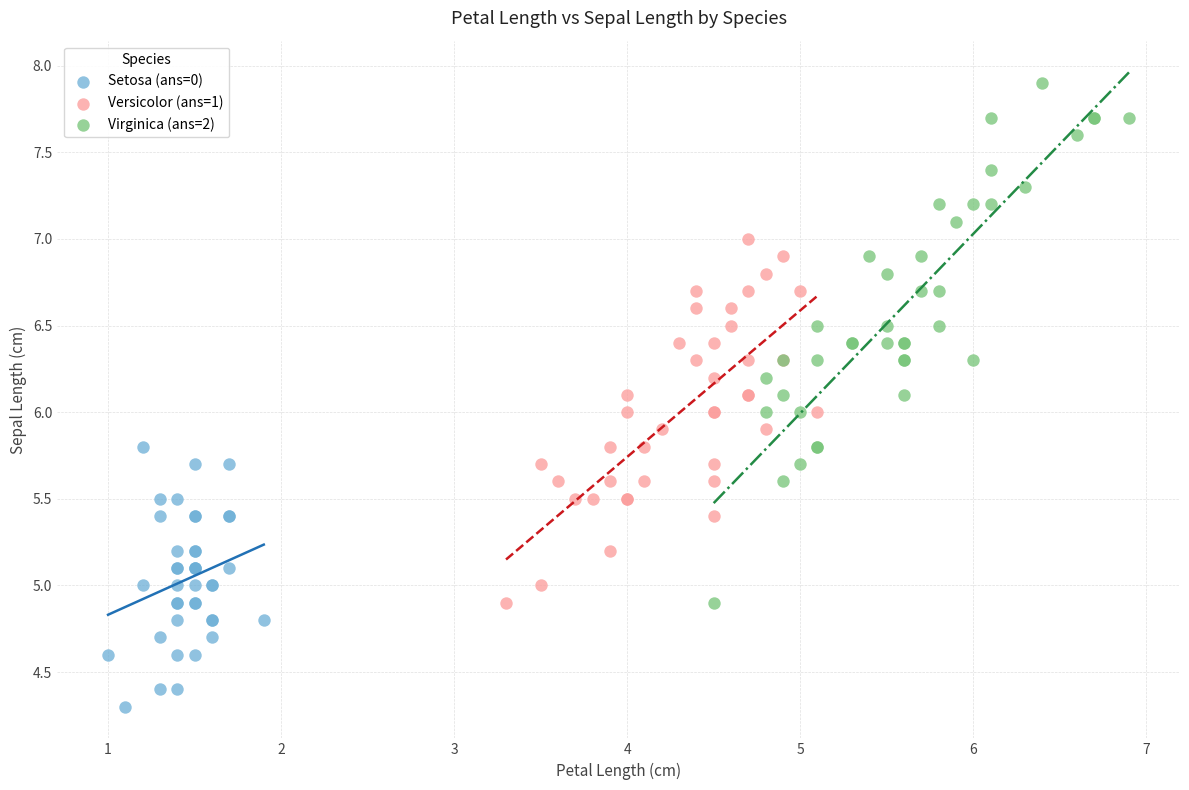

Which series reaches the minimum Y coordinate?

Setosa (ans=0)